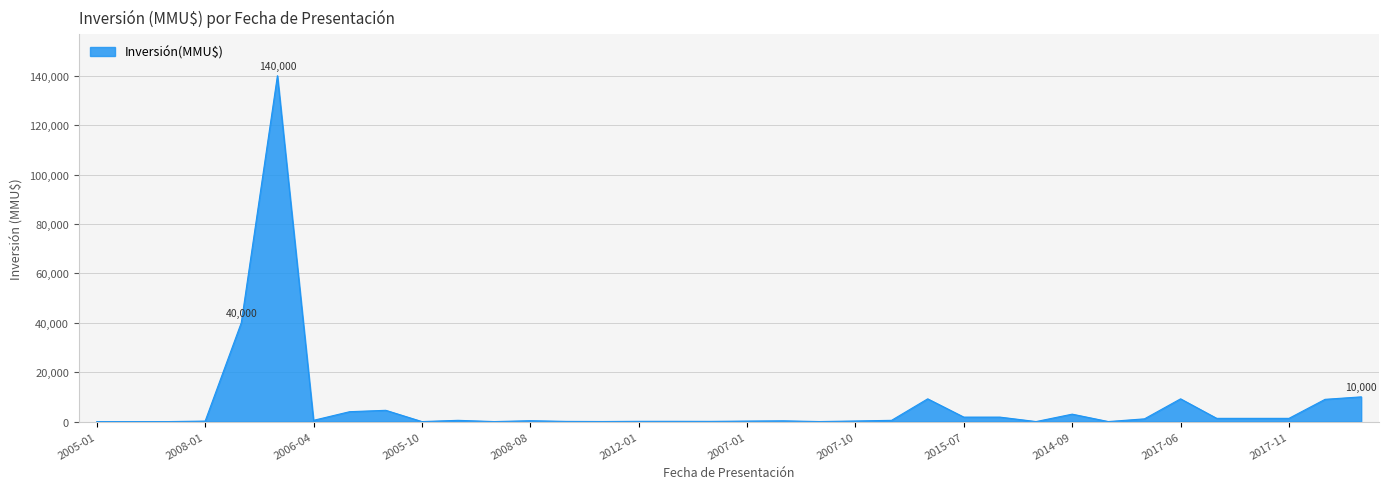

Does the chart display data point markers on the line(s)?

No